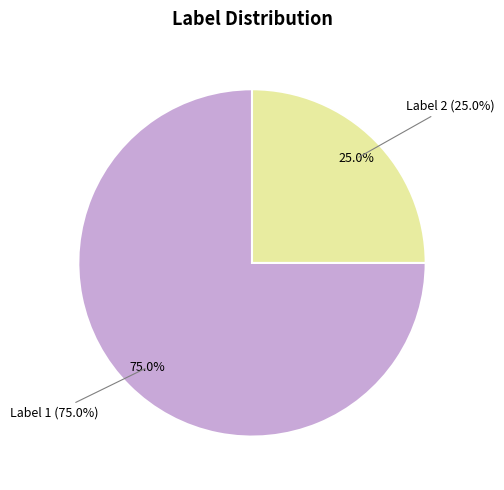

What percentage is NOT represented by Label 2?

75.0%